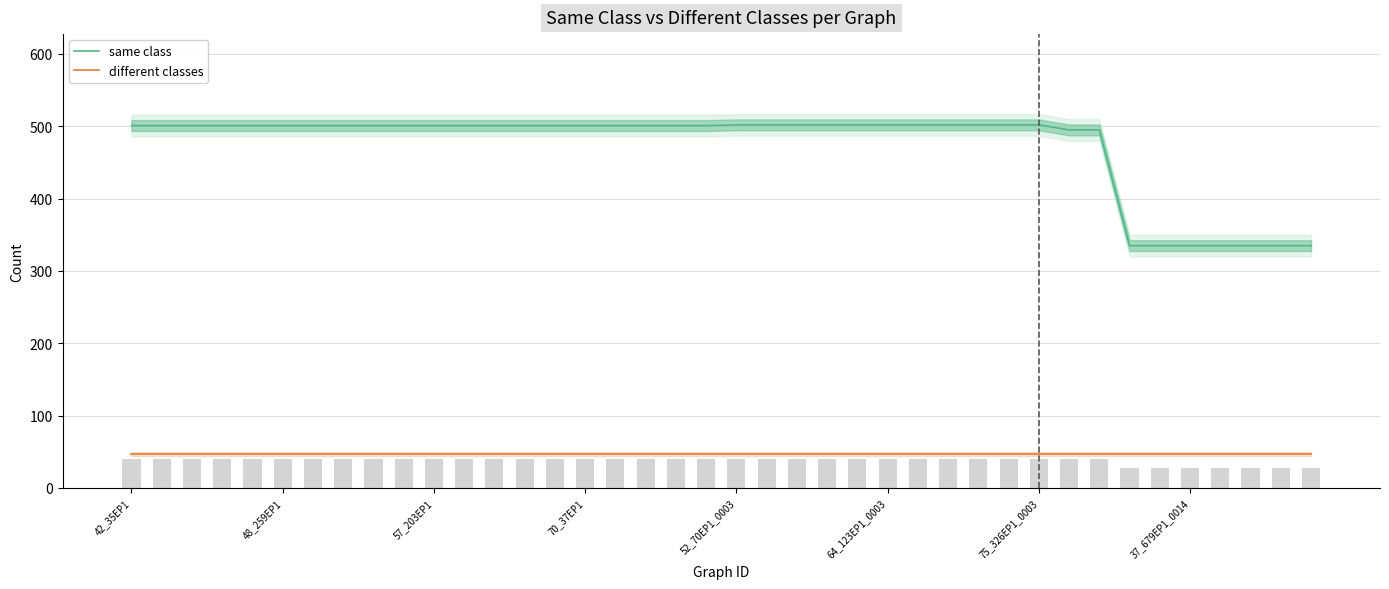

What is the highest value of the different classes series?

47